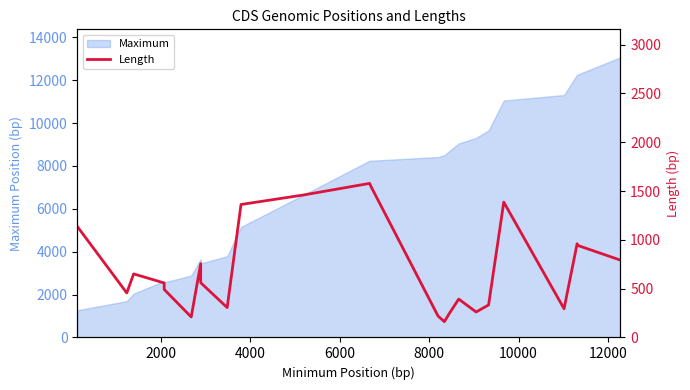

What is the smallest value displayed?

162